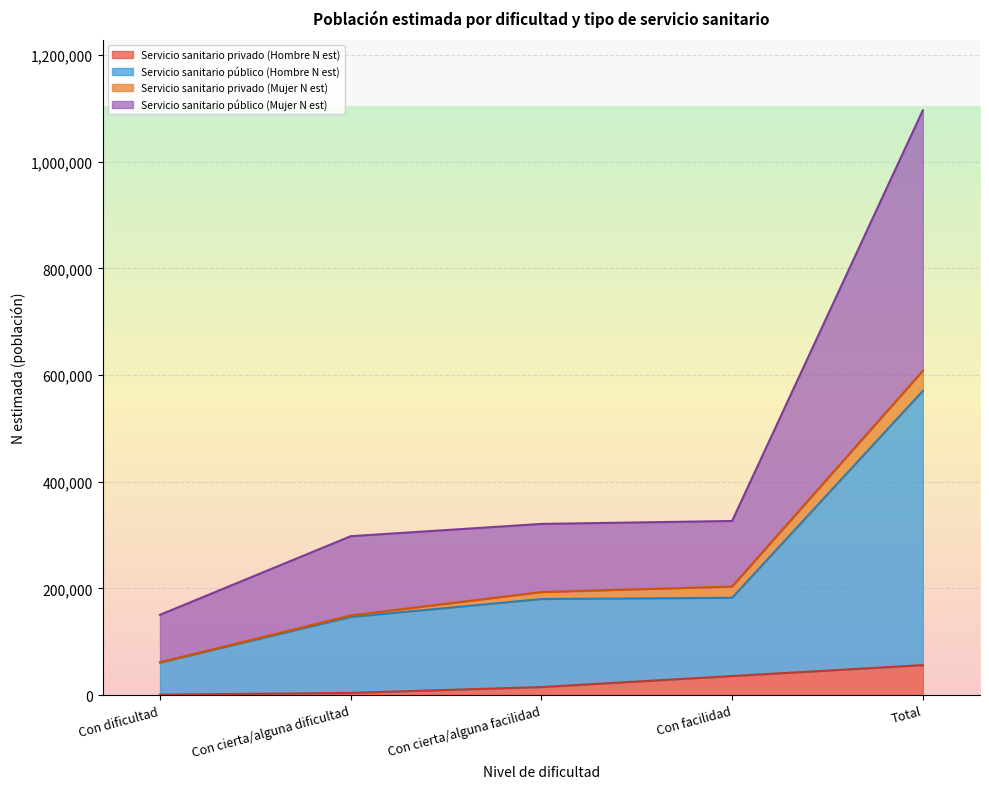

At how many categories does at least one series exceed 620438?

1